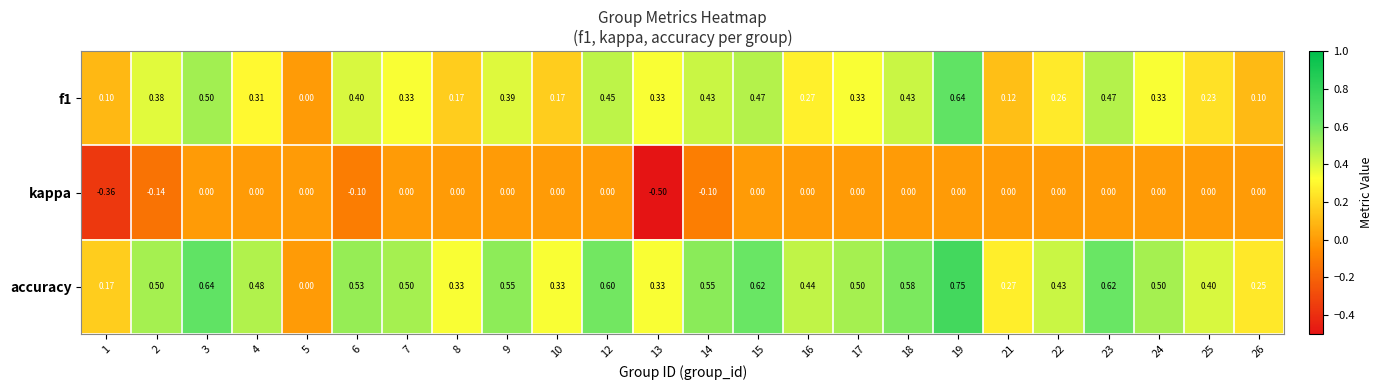

What is the smallest value displayed?

-0.5